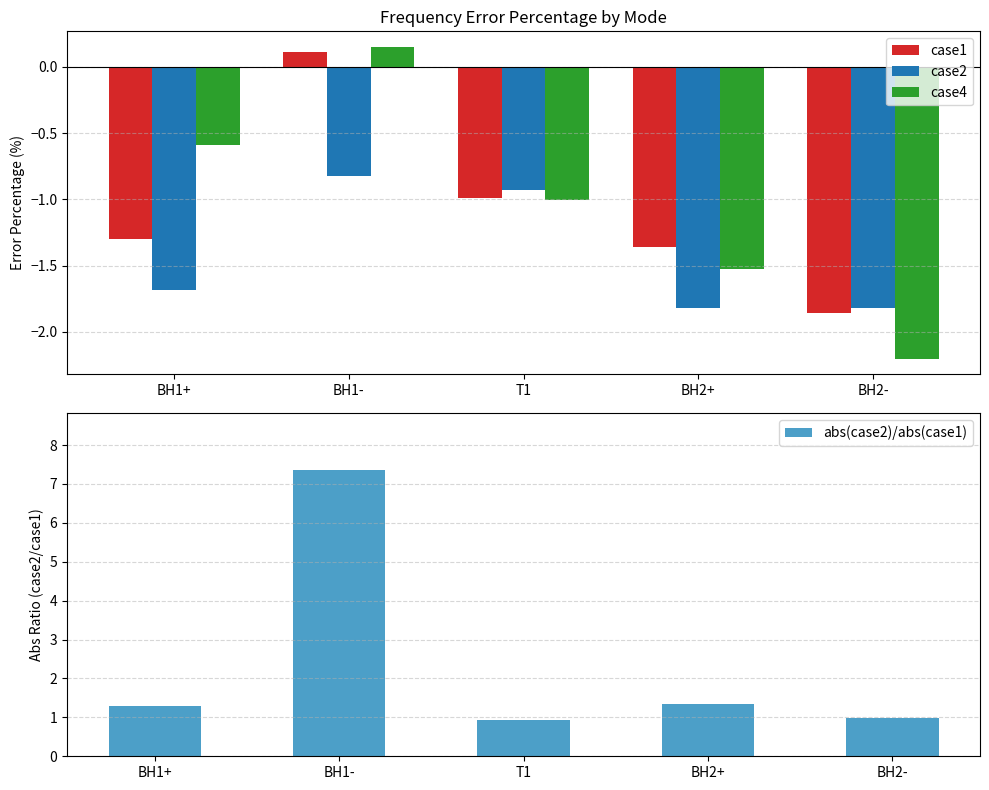

What is the maximum value for case1?

0.1